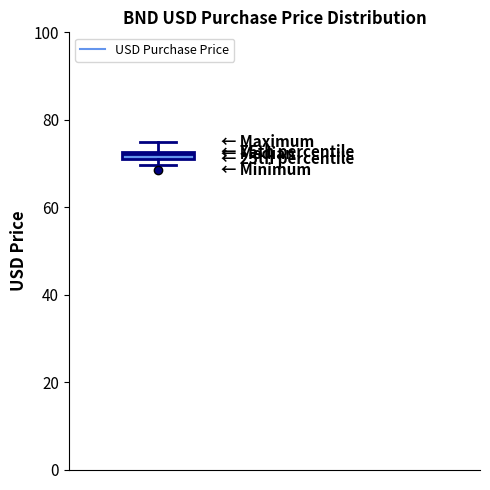

Where does the upper whisker of the box end on the y-axis? The values are not printed on the chart, so give them approximately, as read against the axis.

74